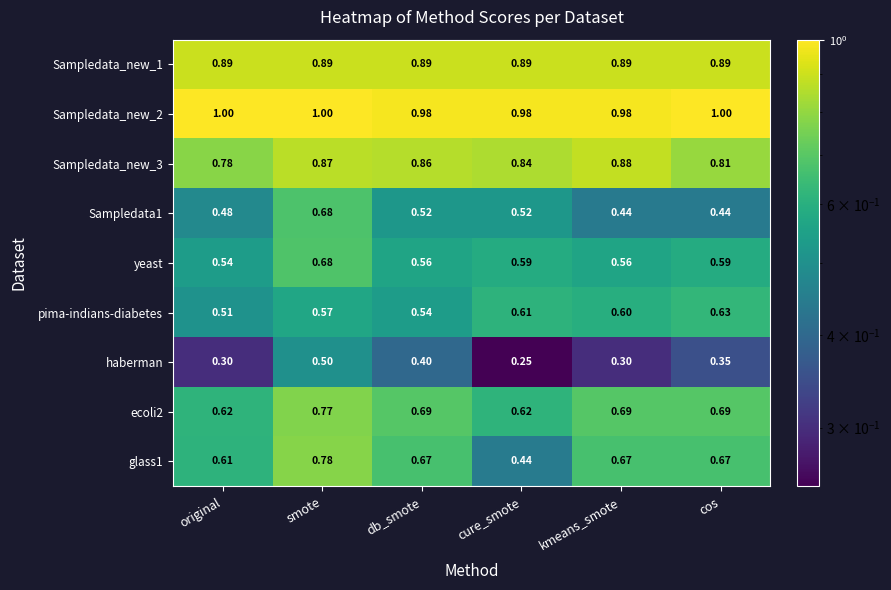

Which category has the highest value in the glass1 series?

smote